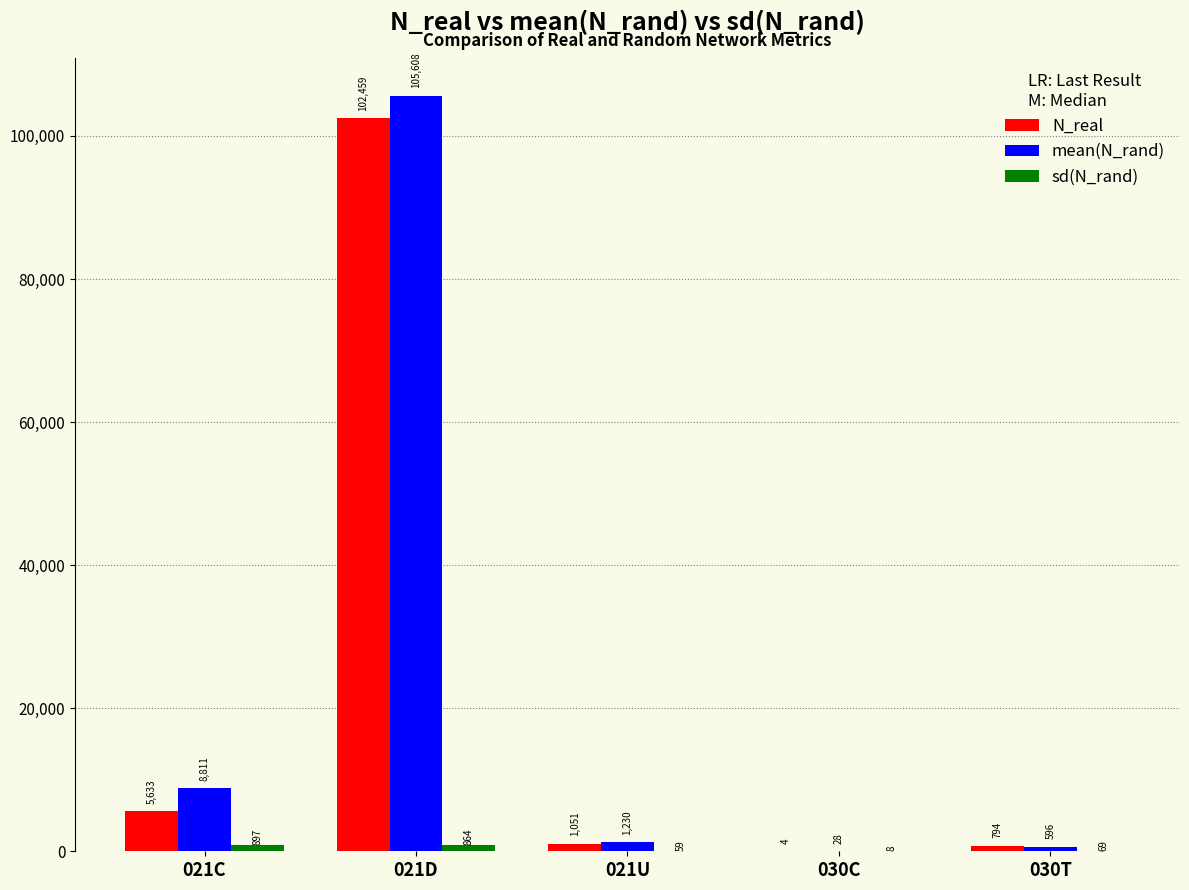

True or false: N_real has a value of 794.0 at 030T.

True